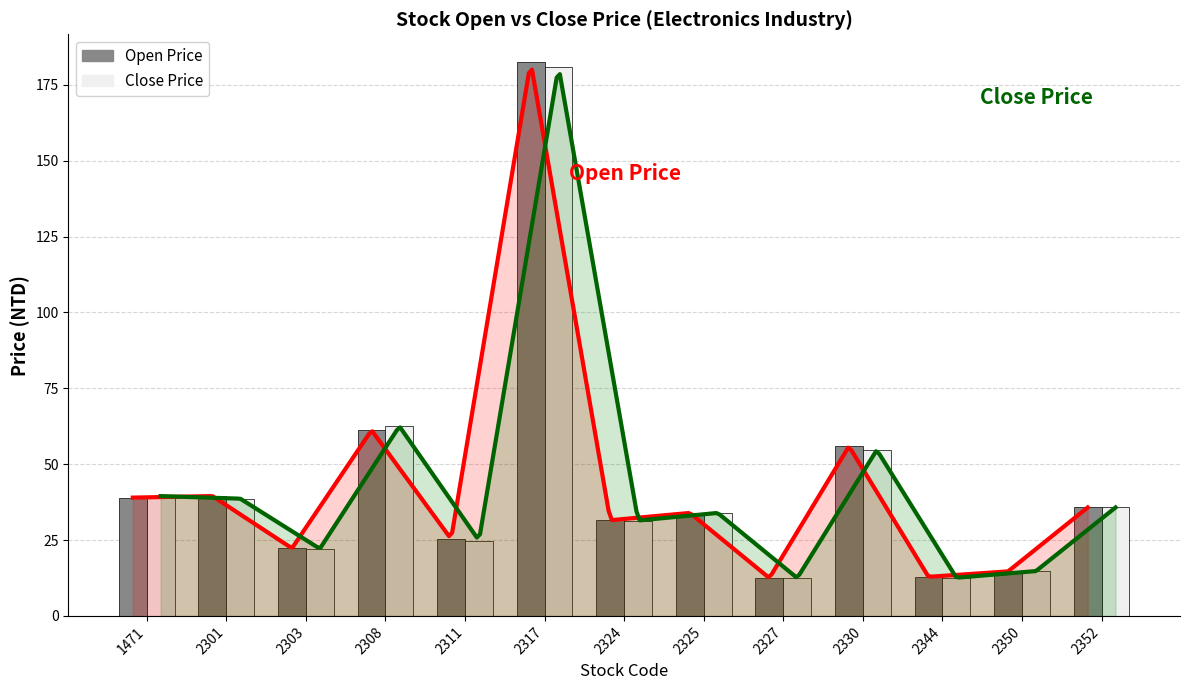

What is the difference between the maximum and minimum values in the Open Price series?

170.0